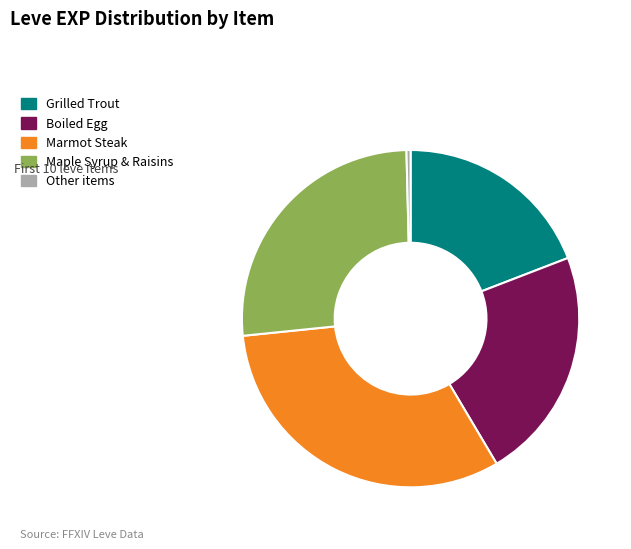

Which category has the smallest portion of the pie?

Other items